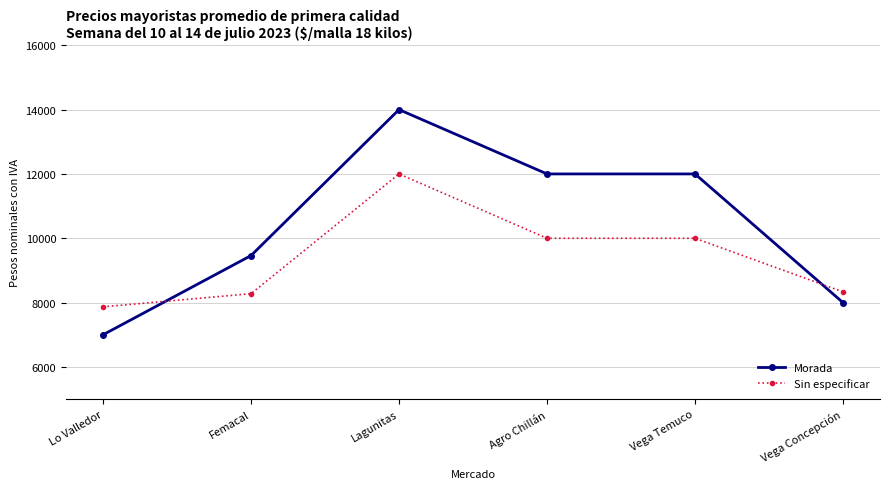

What is the difference between the highest and lowest values at Lagunitas?

2000